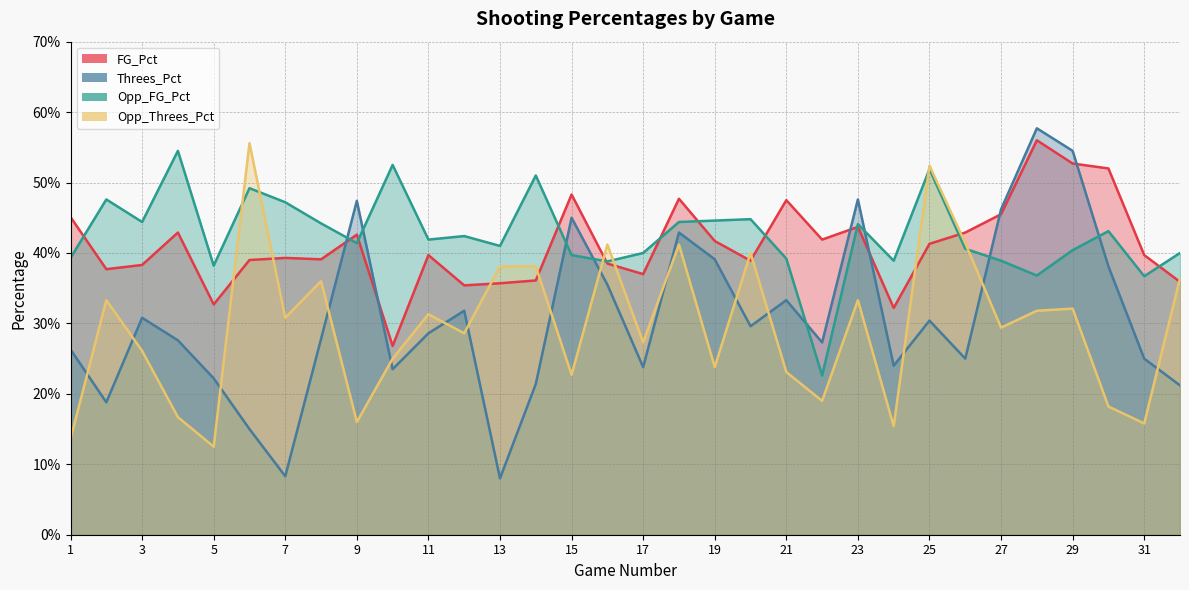

Between 8 and 19, which series saw the biggest shift?

Opp_Threes_Pct